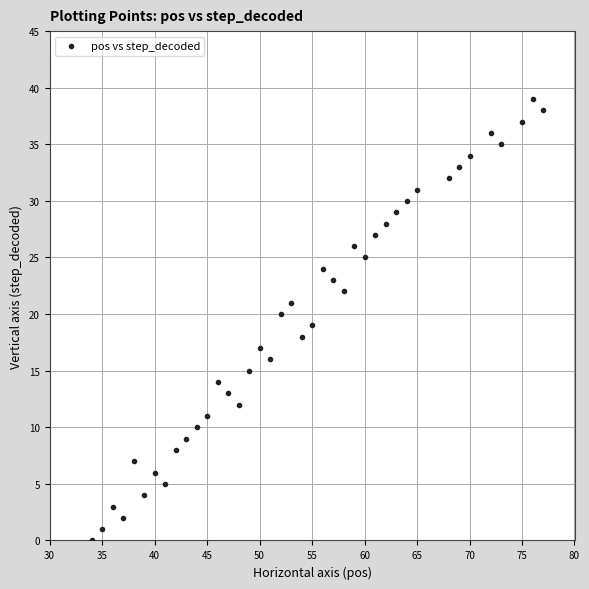

What is the range of Y values (max minus min)?

39